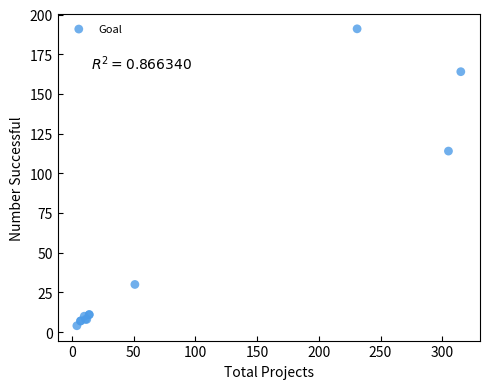

What Y value in the scatter plot is closest to 97?

114